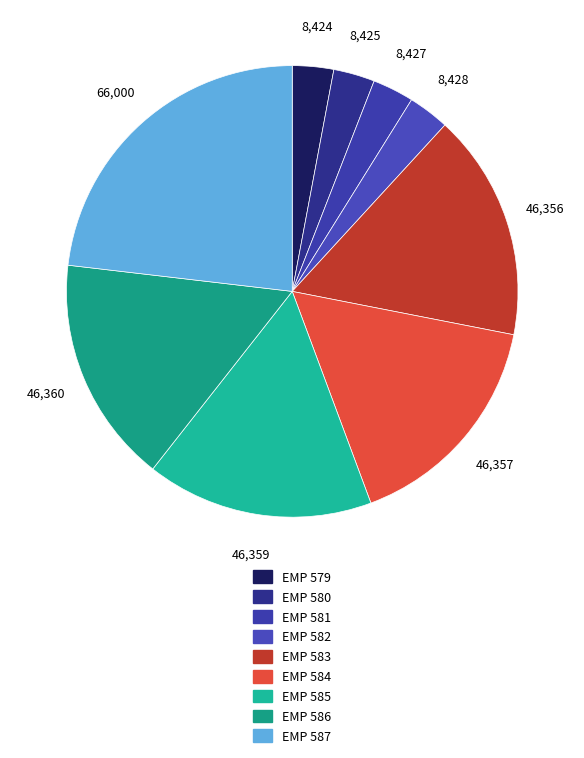

Rank the categories by value from highest to lowest.

EMP 587, EMP 586, EMP 585, EMP 584, EMP 583, EMP 582, EMP 581, EMP 580, EMP 579